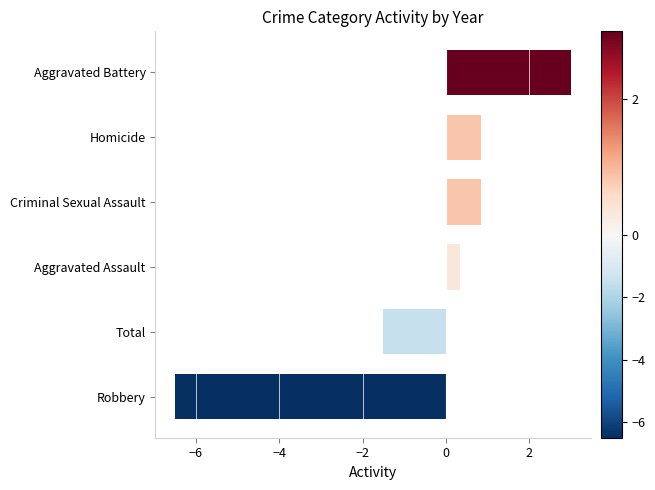

How many bars are there in total?

6